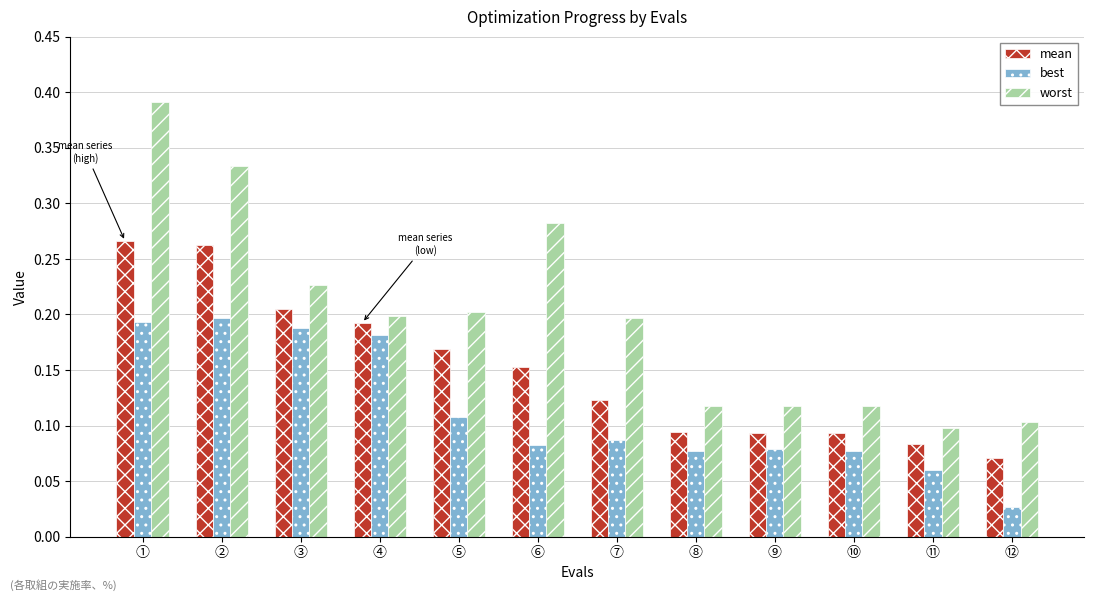

Which series has the widest spread of values?

worst